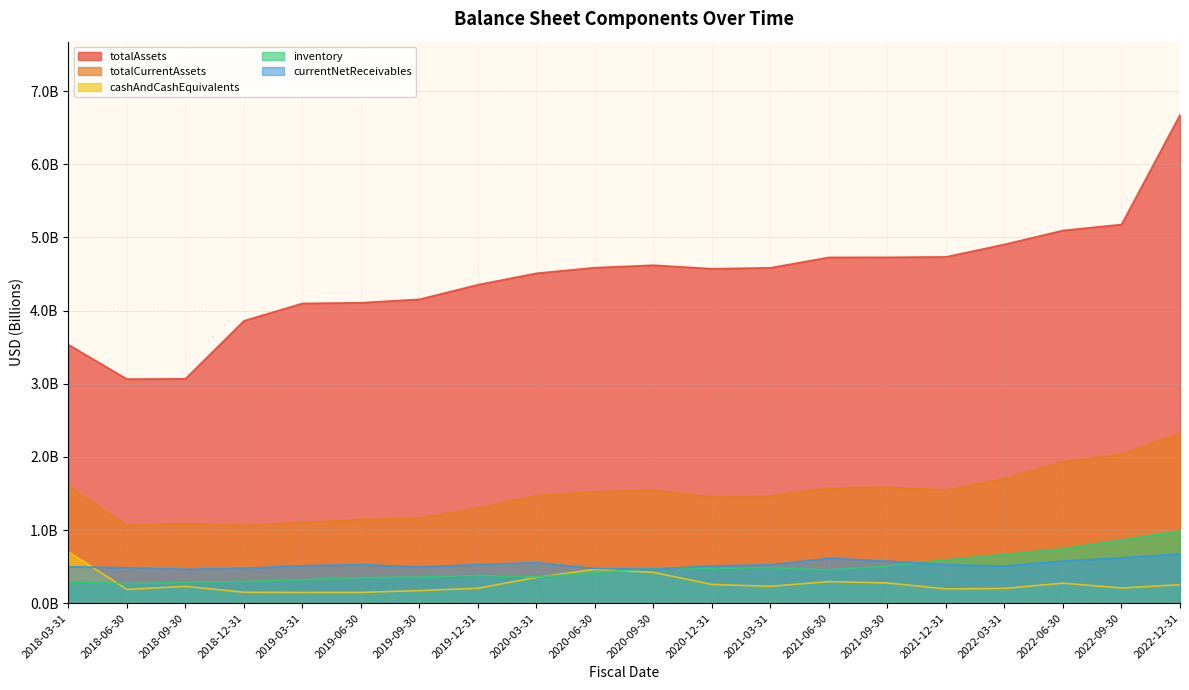

Which series changed the most between 2019-03-31 and 2022-12-31?

totalAssets